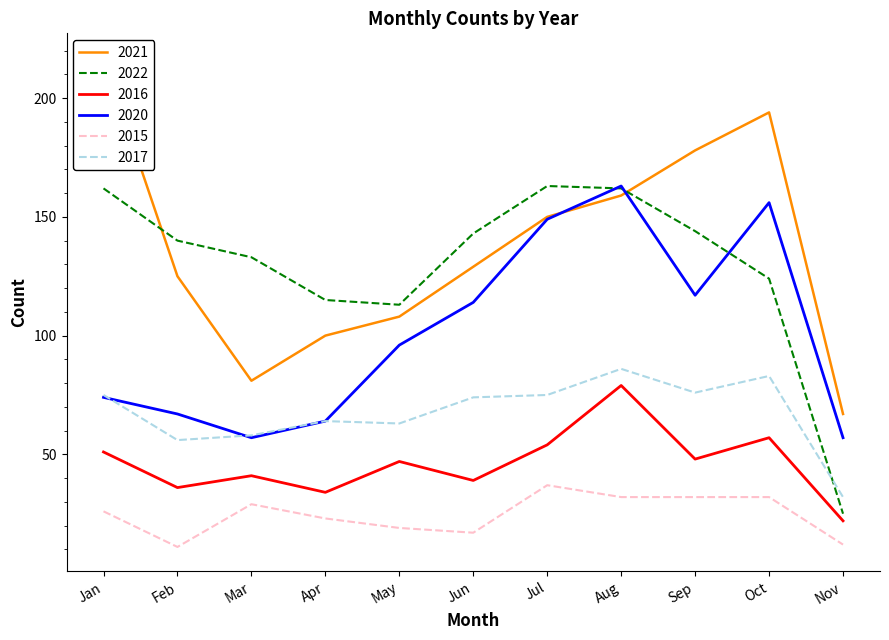

Is it true that 2022 equals 59 at Feb?

False